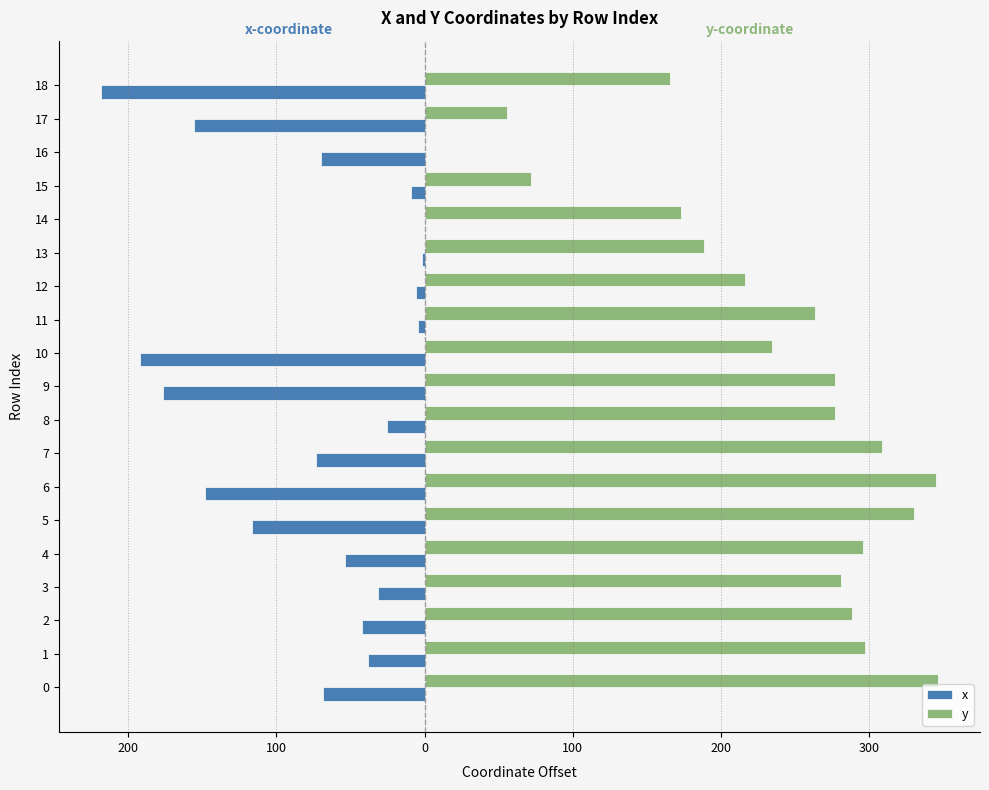

What are all the series names shown in the legend?

x, y